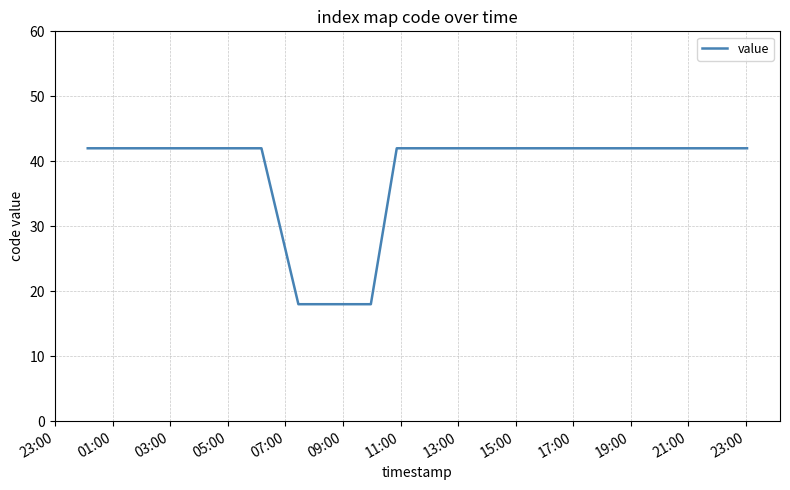

How many categories are shown in the chart?

13